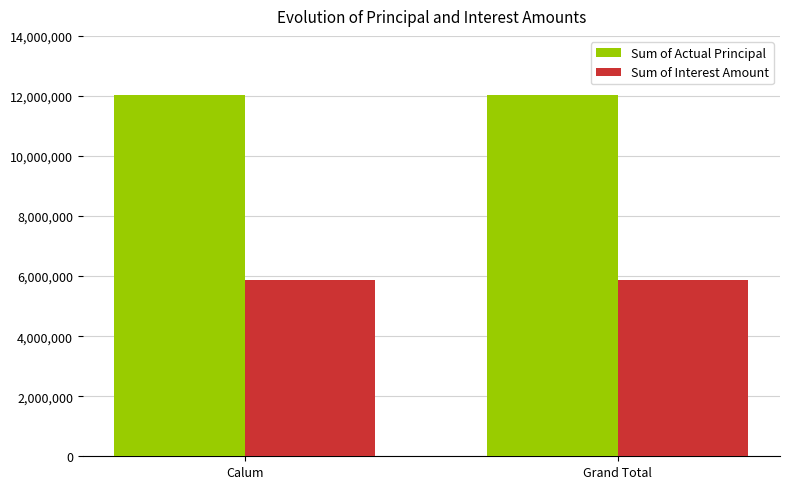

The value of Sum of Interest Amount at Calum is 5884268. True or false?

True